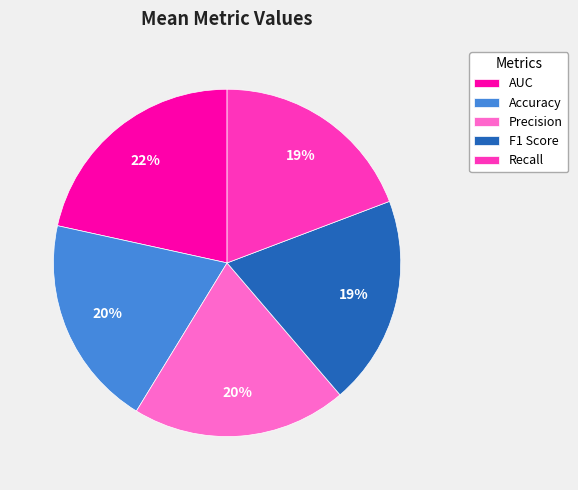

Is it true that Recall is 19% of the pie?

True